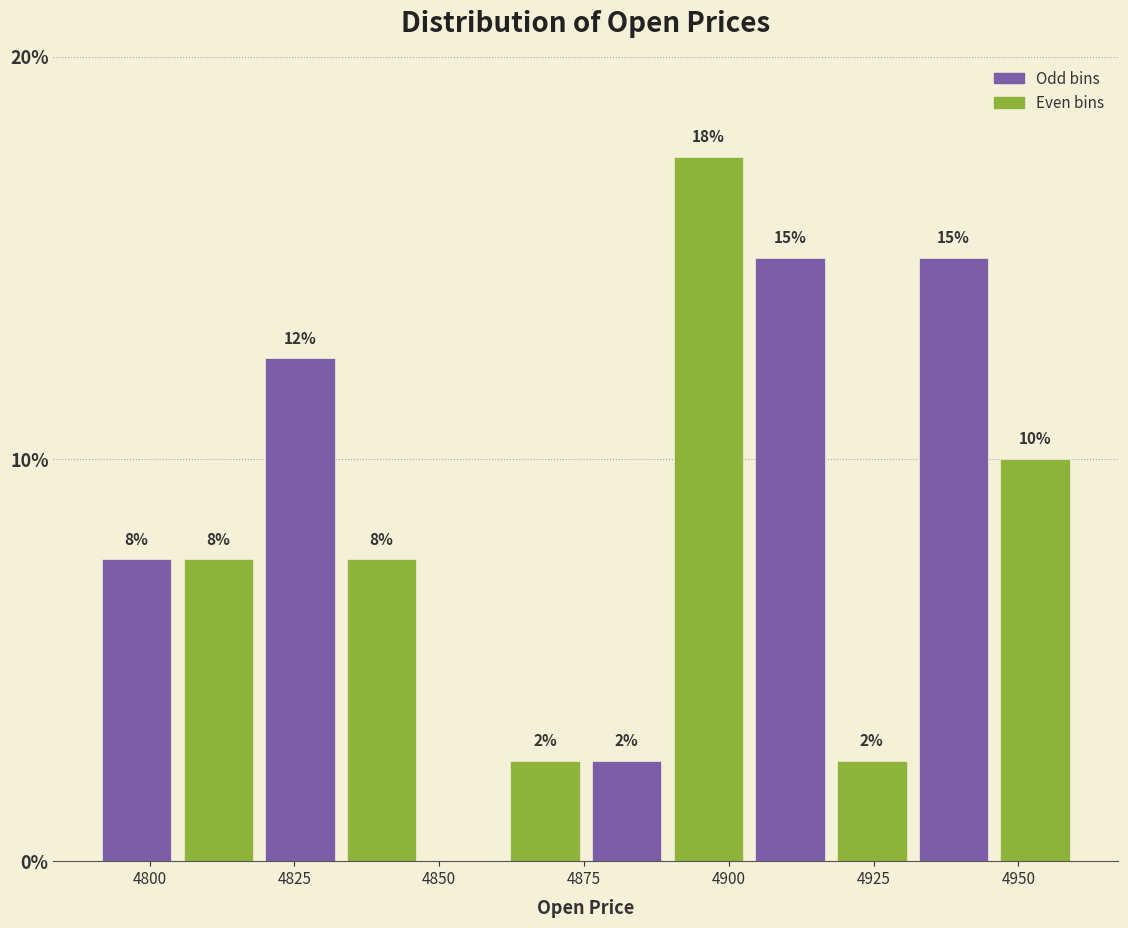

Around what value on the x-axis is the tallest bar? Give the approximate position of its centre, as read against the axis.

4895